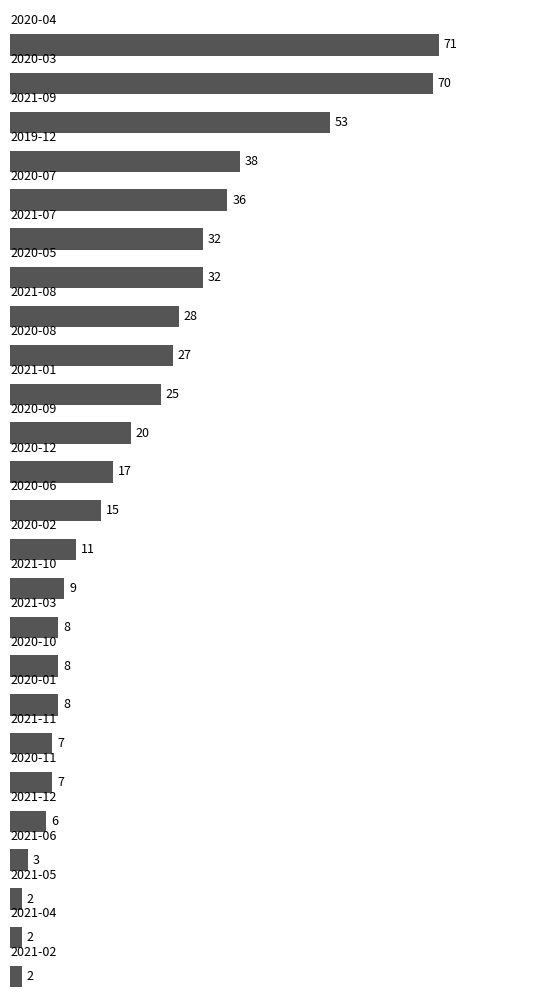

What is the minimum value shown in the chart?

2